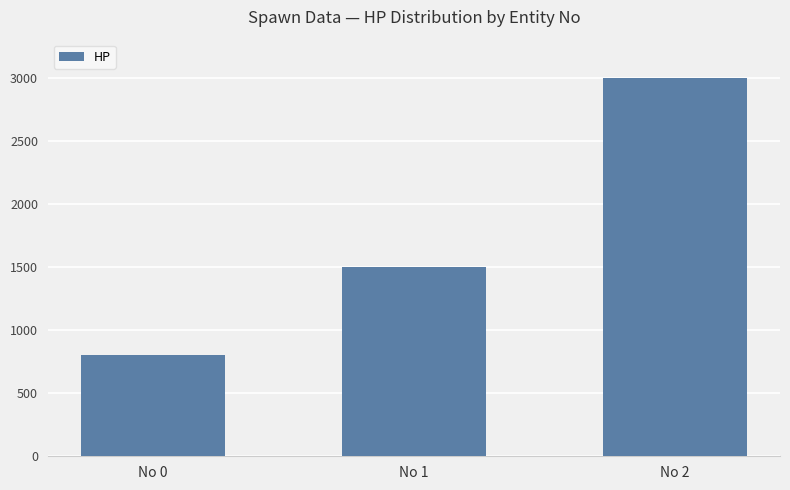

Count the number of data series in this chart.

1